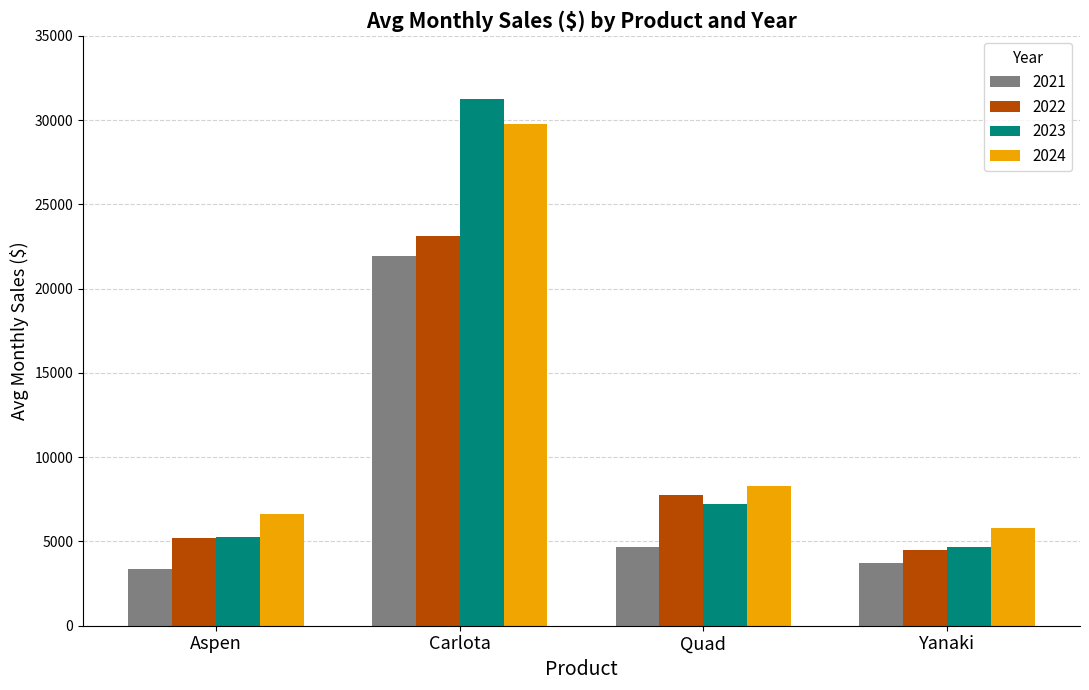

List the series in order of their peak value, lowest first.

2021, 2022, 2024, 2023